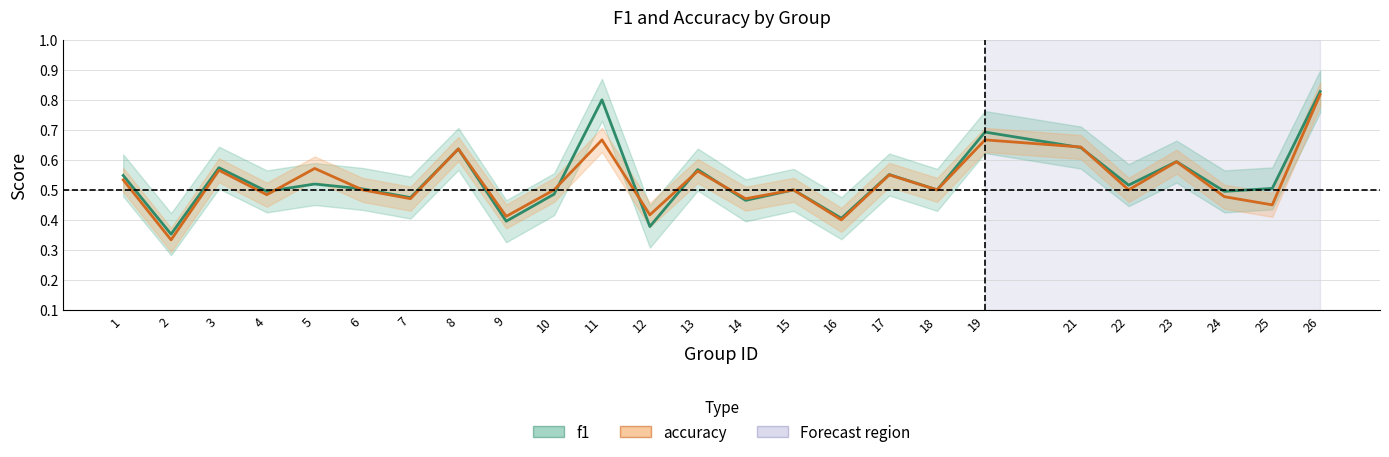

How many intersections are there between accuracy and f1?

8